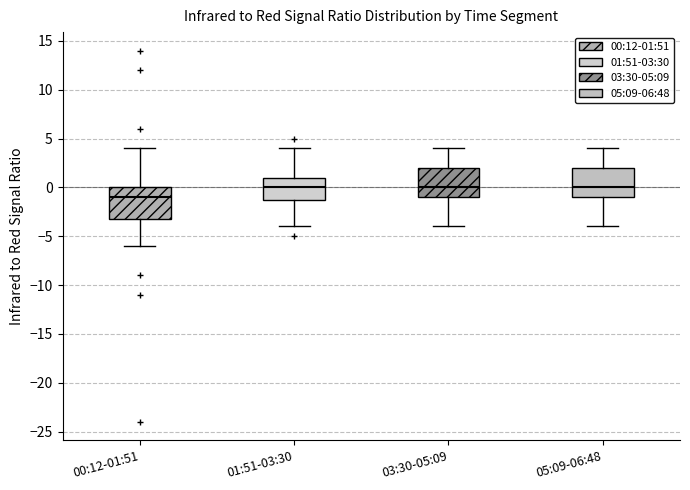

Reading left to right, transcribe this box plot: for each box, give where its median line is, the range the box spans, and where its two whiskers end, as read against the y-axis. The values are not printed on the chart, so give them approximately, as read against the axis.

00:12-01:51: median -1, box -3 to 0, whiskers -6 to 4
01:51-03:30: median 0, box -1 to 1, whiskers -4 to 4
03:30-05:09: median 0, box -1 to 2, whiskers -4 to 4
05:09-06:48: median 0, box -1 to 2, whiskers -4 to 4